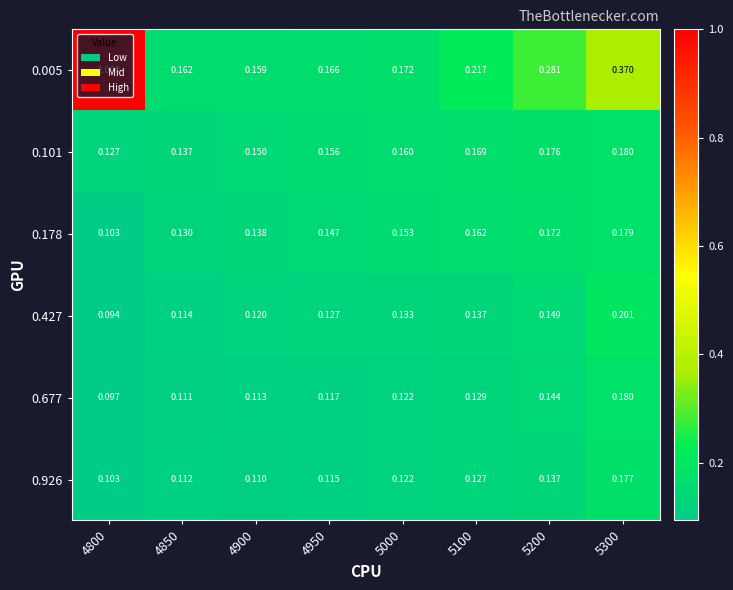

Is the value of 0.101 at 5200 greater than the value of 0.427 at 4950?

Yes